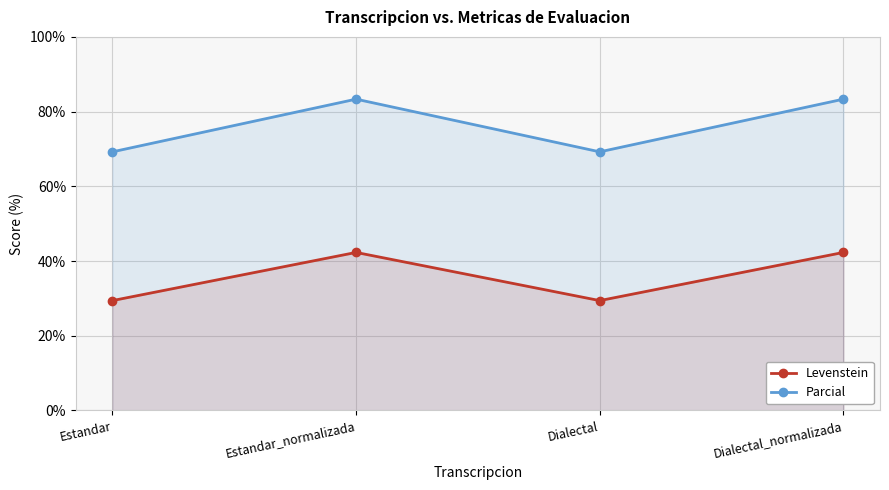

Which series changed the most between Estandar and Dialectal_normalizada?

Parcial